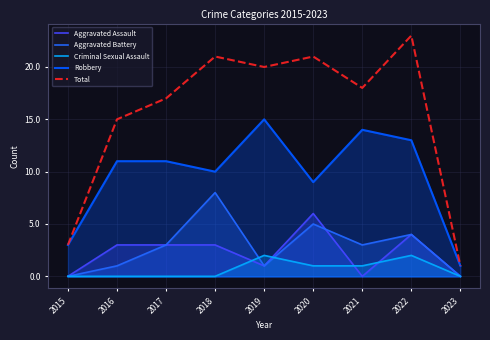

In Criminal Sexual Assault, how many points are higher than both neighbors (excluding endpoints)?

2